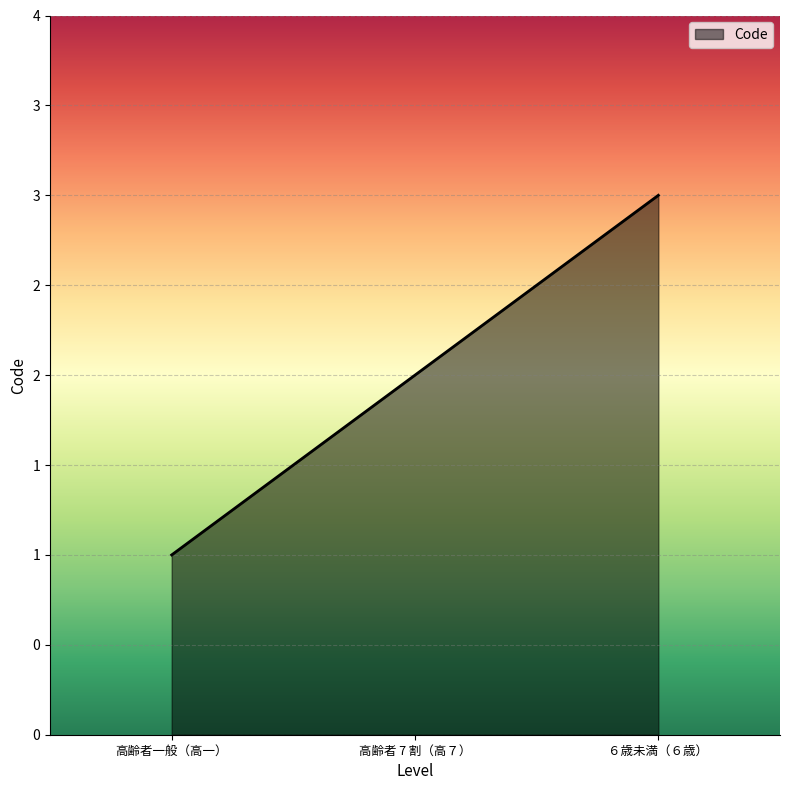

Approximately how many times larger is the value at ６歳未満（６歳） compared to 高齢者一般（高一）?

3.0